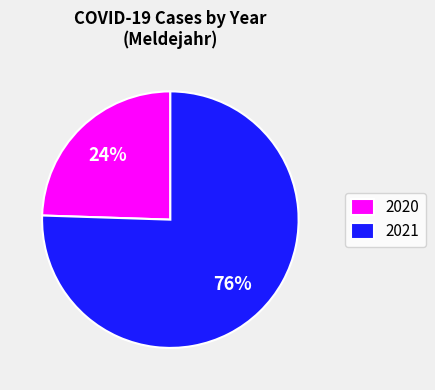

What is the ratio of the value at 2020 to the value at 2021?

0.3